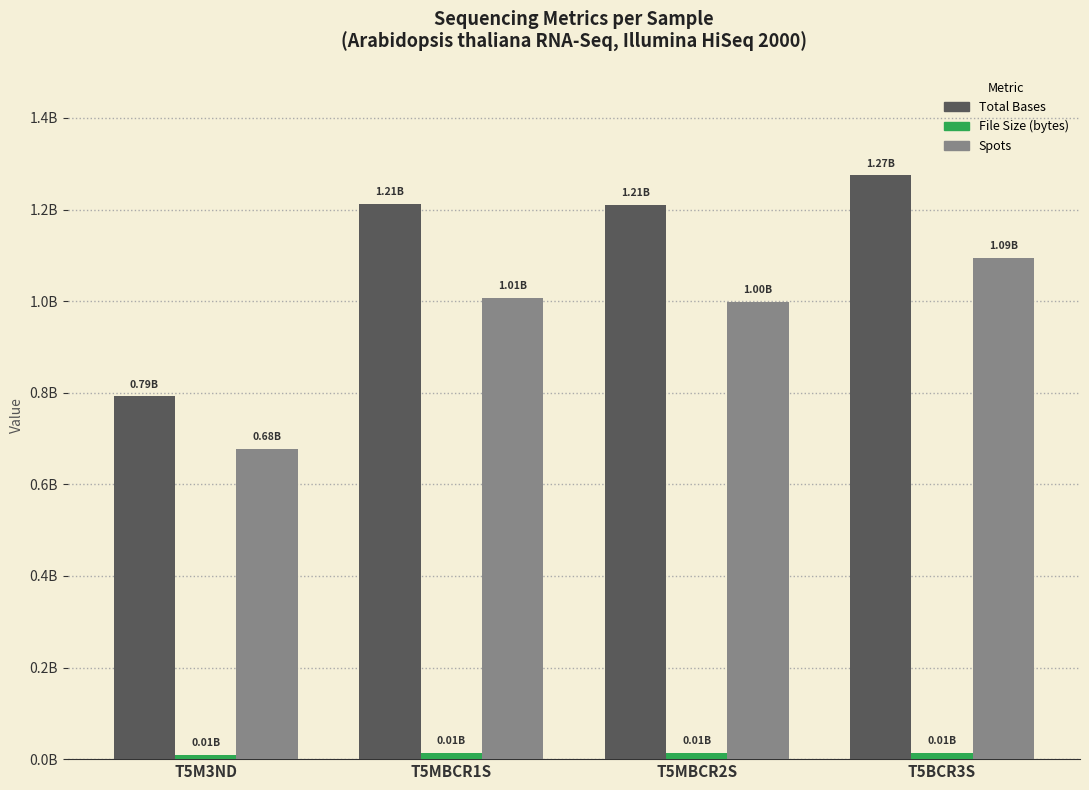

Are the bars horizontal?

No